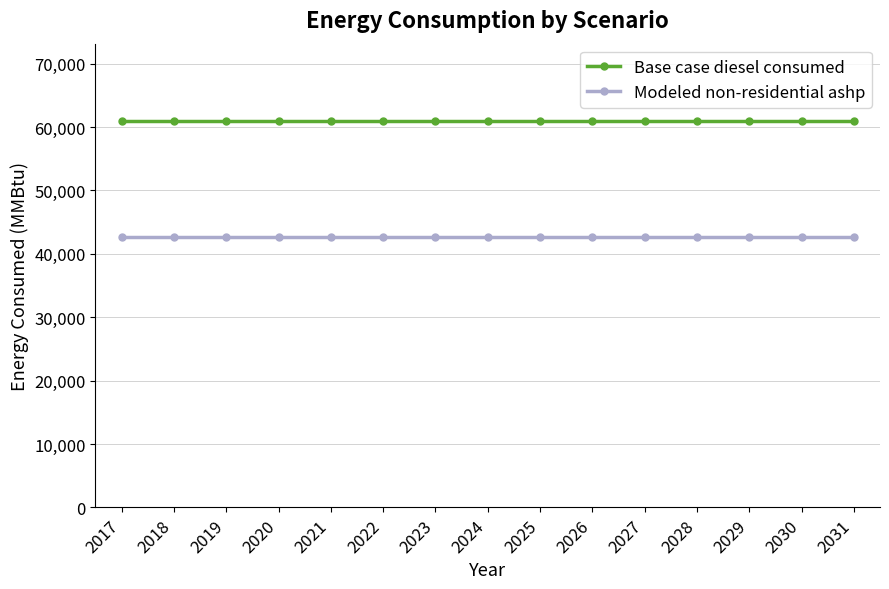

Rank the series at 2018 from lowest to highest value.

Modeled non-residential ashp, Base case diesel consumed